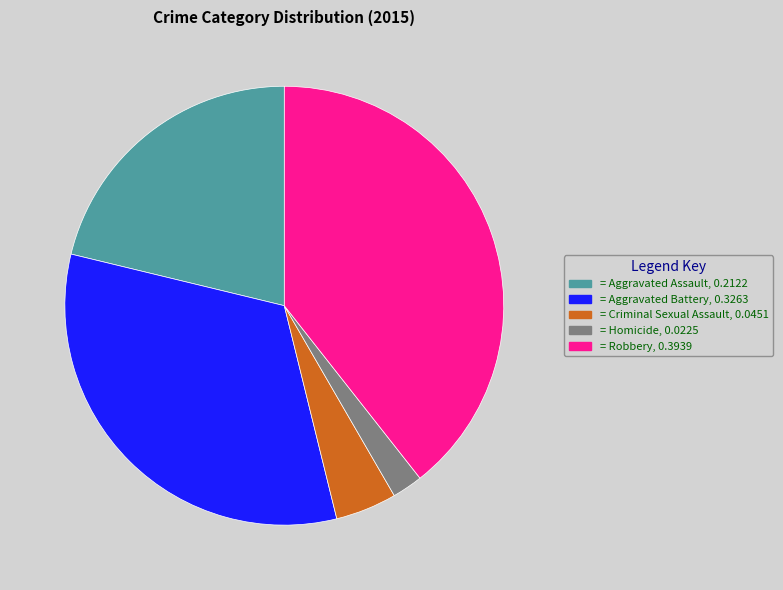

Is there any slice that represents more than half of the pie?

No